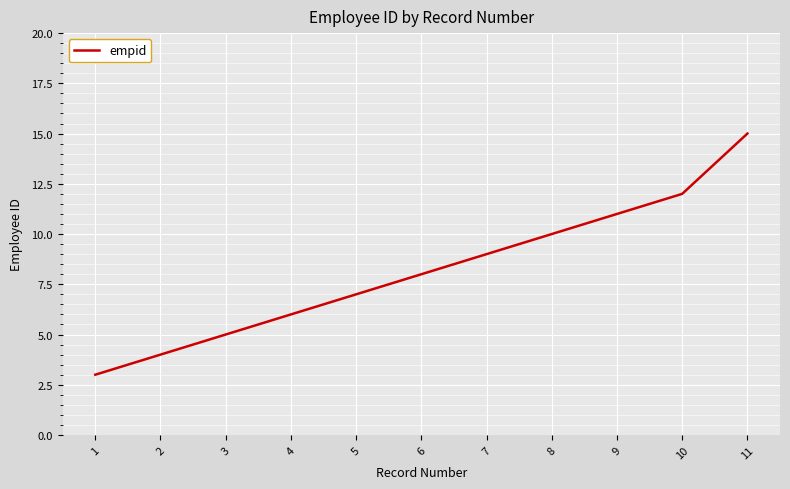

Reading left to right, transcribe all the data shown in this chart.

1=3	2=4	3=5	4=6	5=7	6=8	7=9	8=10	9=11	10=12	11=15